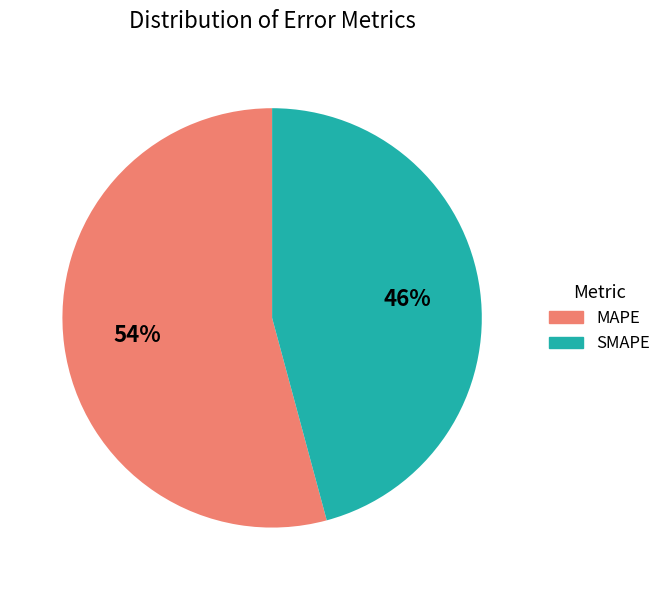

Combined, do MAPE and SMAPE account for over 50%?

Yes